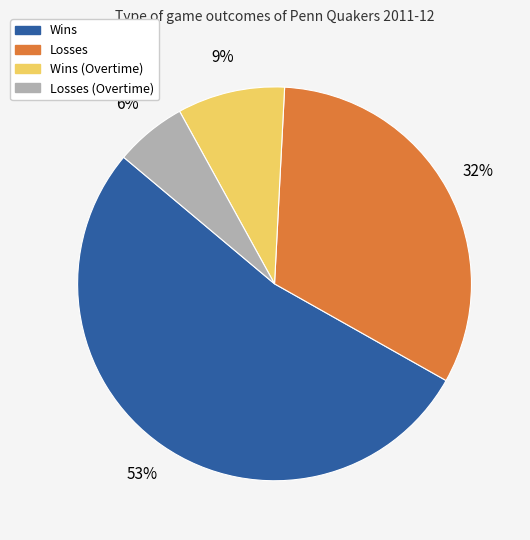

To the nearest percent, what is the difference between the largest and smallest slice percentages?

47%